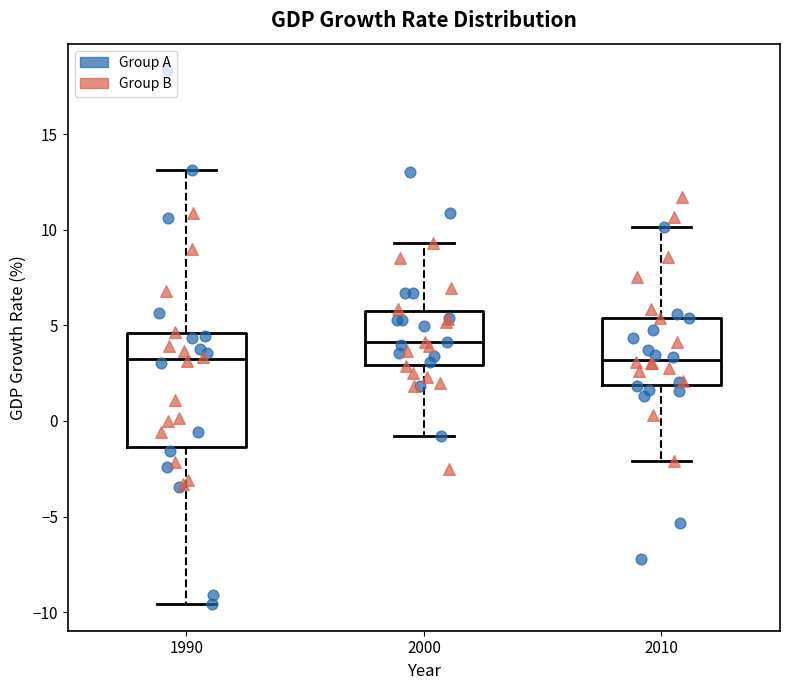

Where does the median line of the box at x = 2000 sit on the y-axis? The values are not printed on the chart, so give them approximately, as read against the axis.

4.0